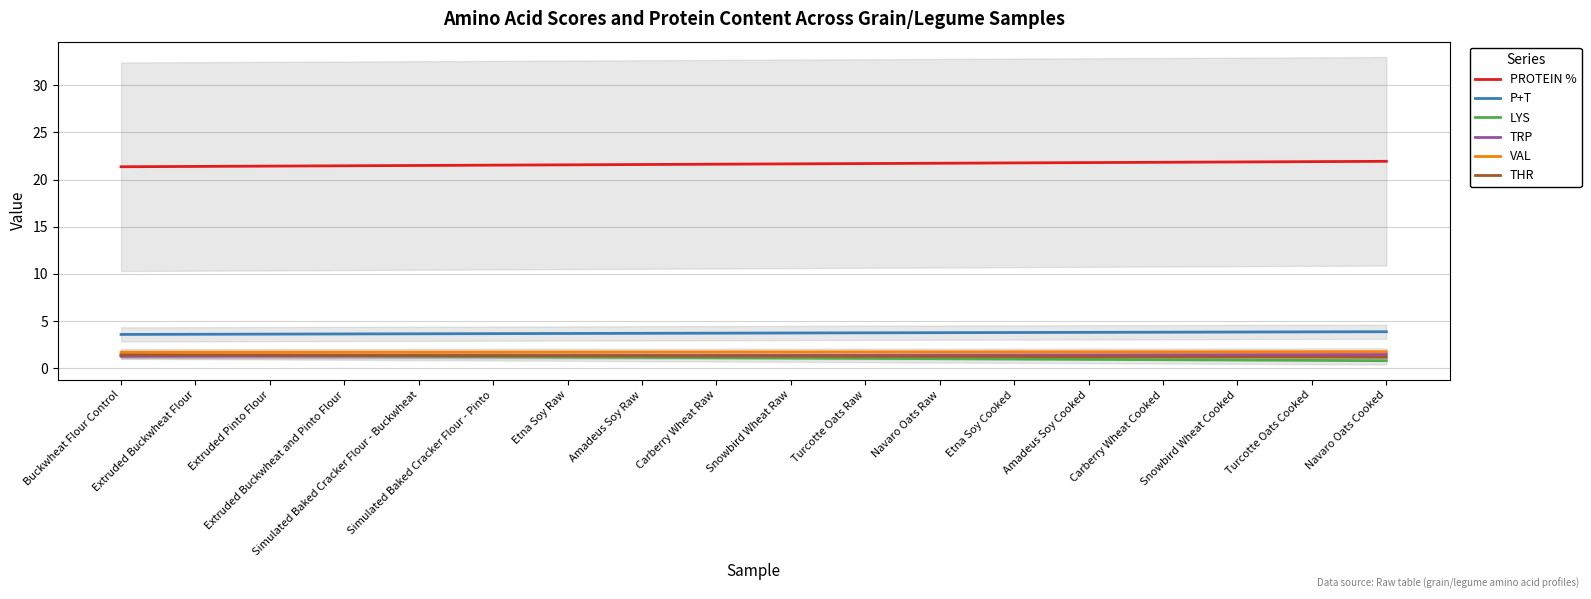

At which category is the sum across all series the highest?

Navaro Oats Cooked